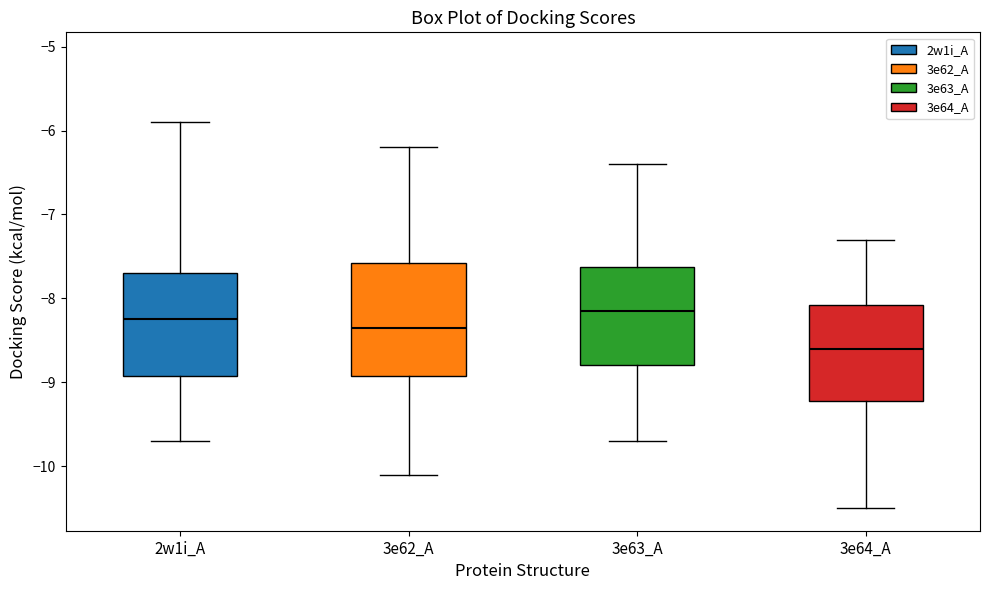

Comparing the boxes themselves (not the whiskers), which one is the tallest?

3e62_A